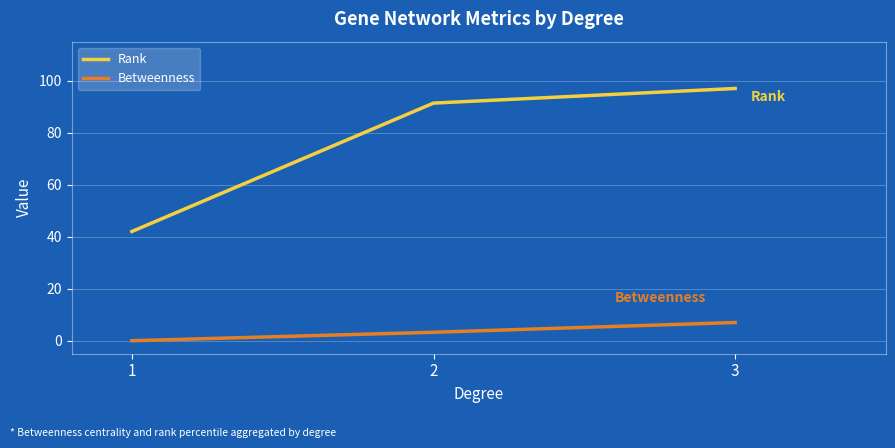

What is the difference between the maximum and minimum values in the Rank series?

55.0